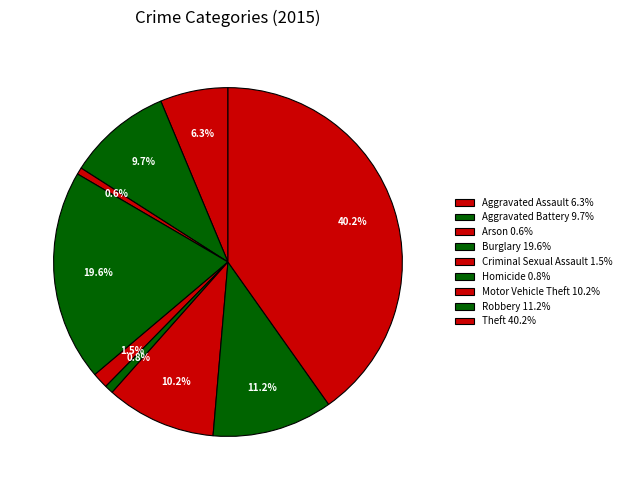

How many segments does this pie chart have?

9